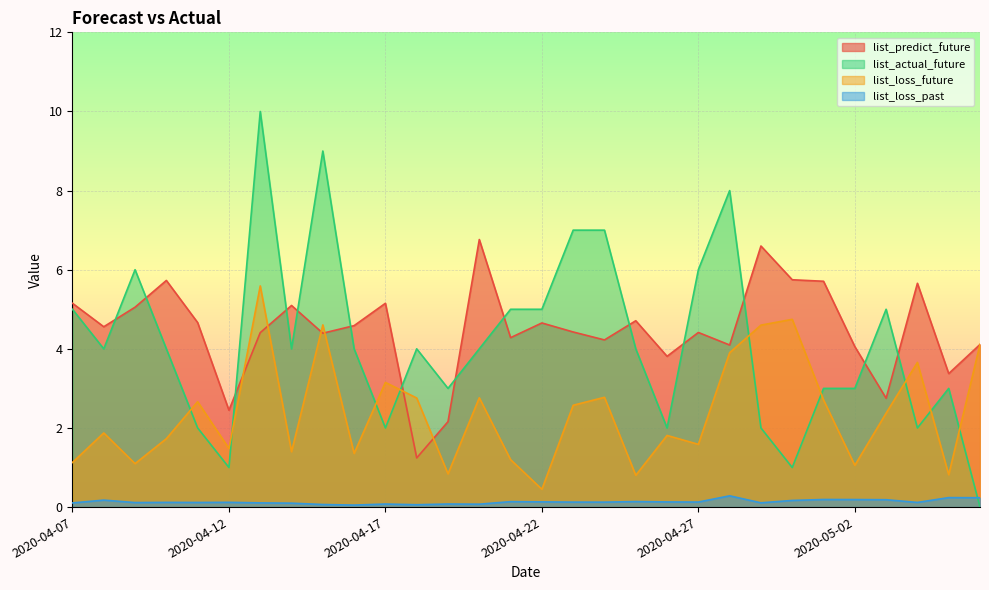

At which category is the sum across all series the highest?

2020-04-13